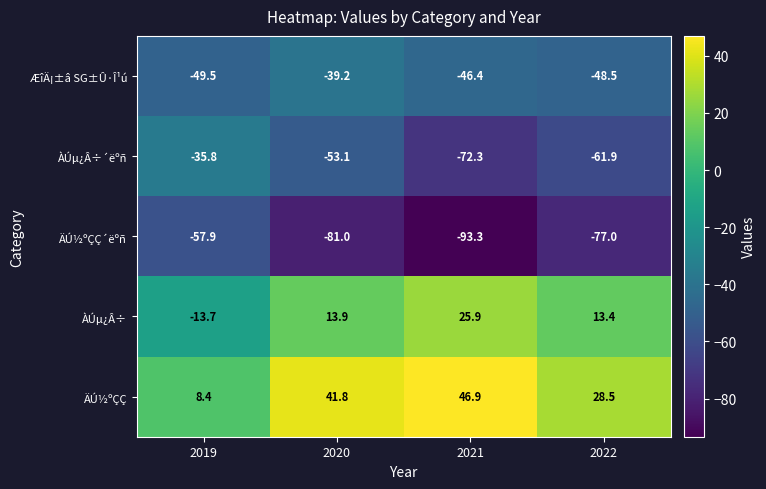

Which series has the largest total across all categories?

ÄÚ½ºÇÇ